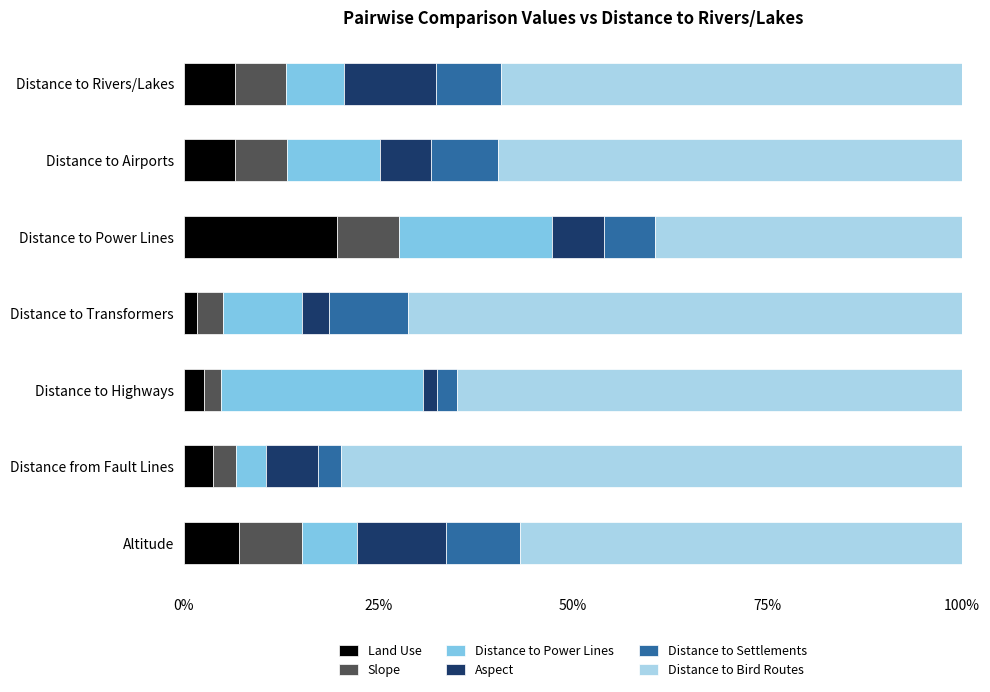

What is the highest value of the Land Use series?

19.7